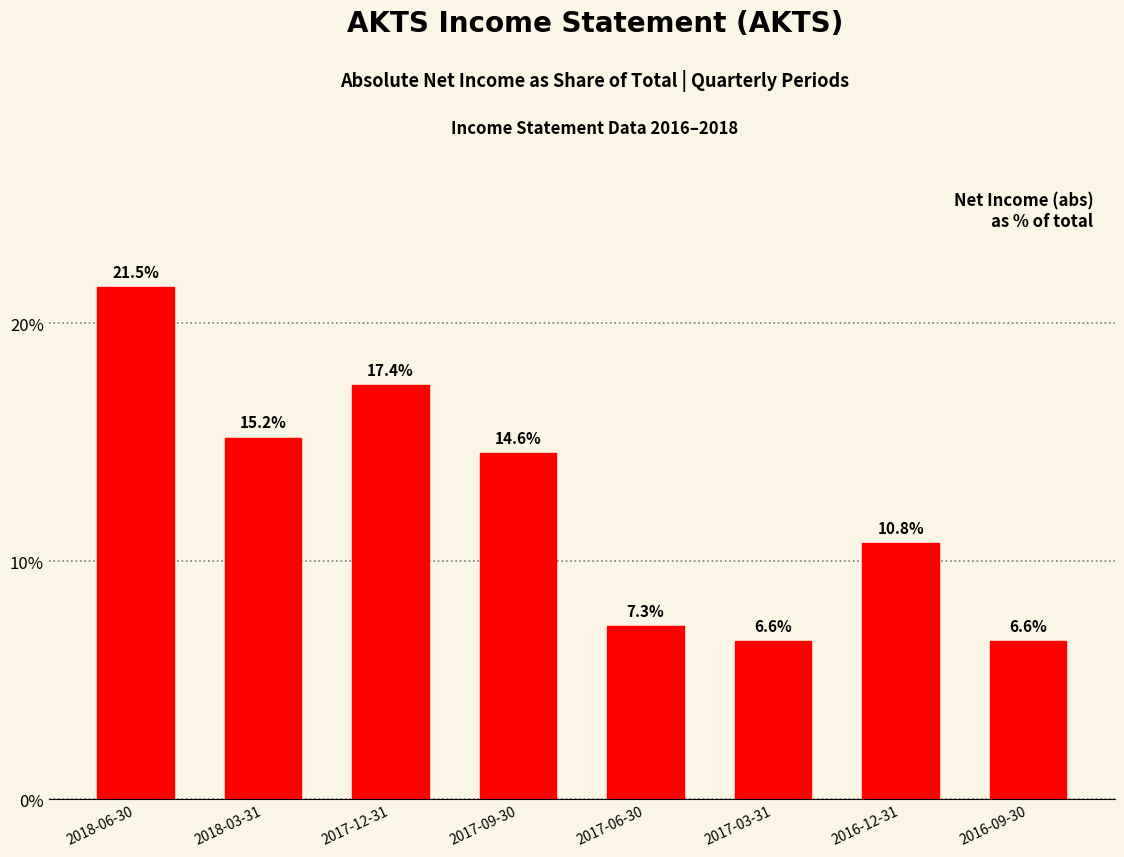

Are the bars horizontal?

No